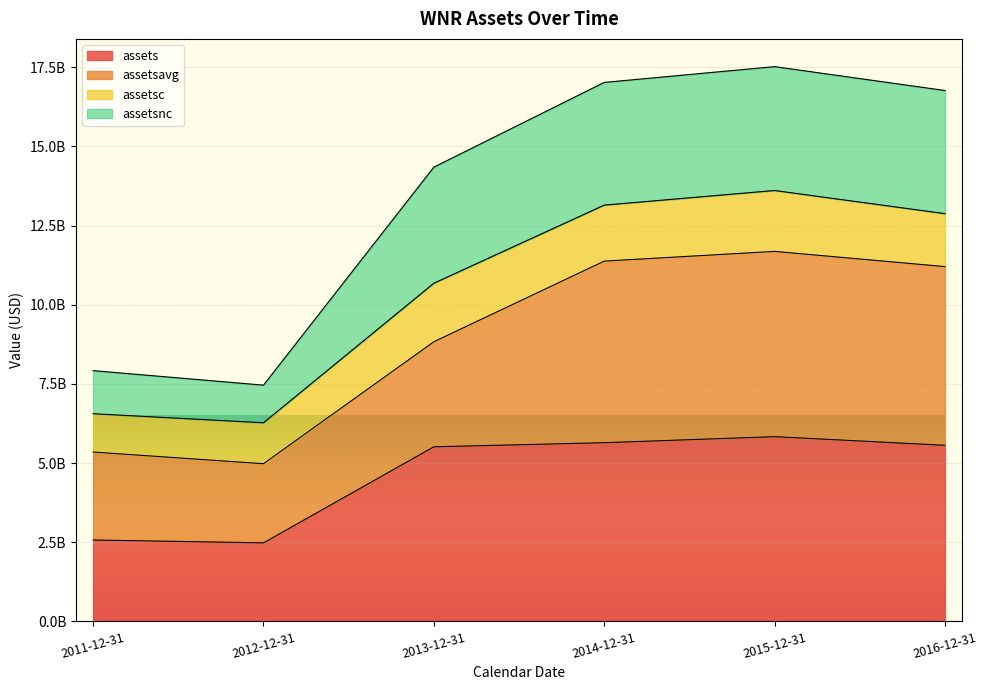

Which category has the lowest value in the assets series?

2012-12-31